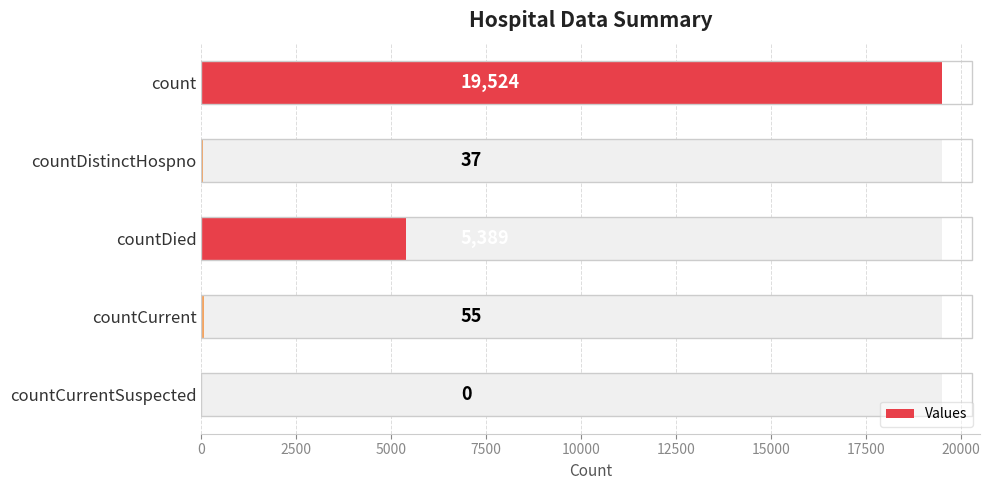

What is the average value?

5001